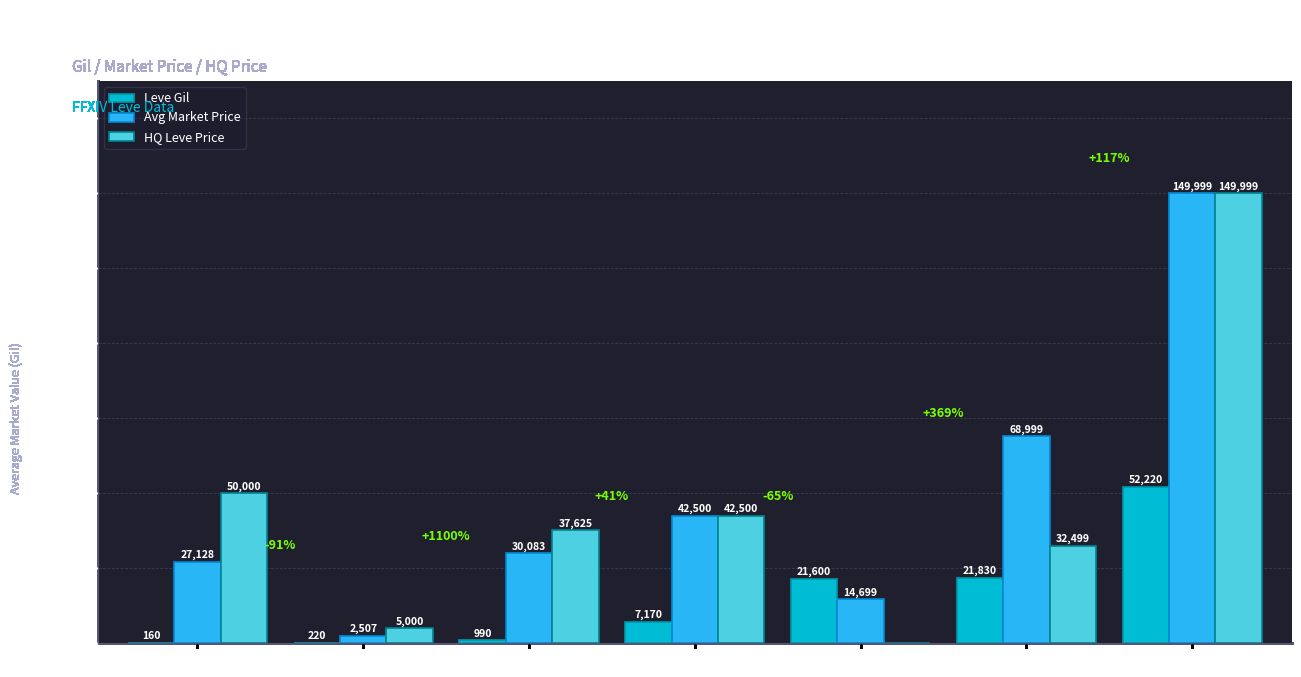

Which series has the largest total across all categories?

Avg Market Price